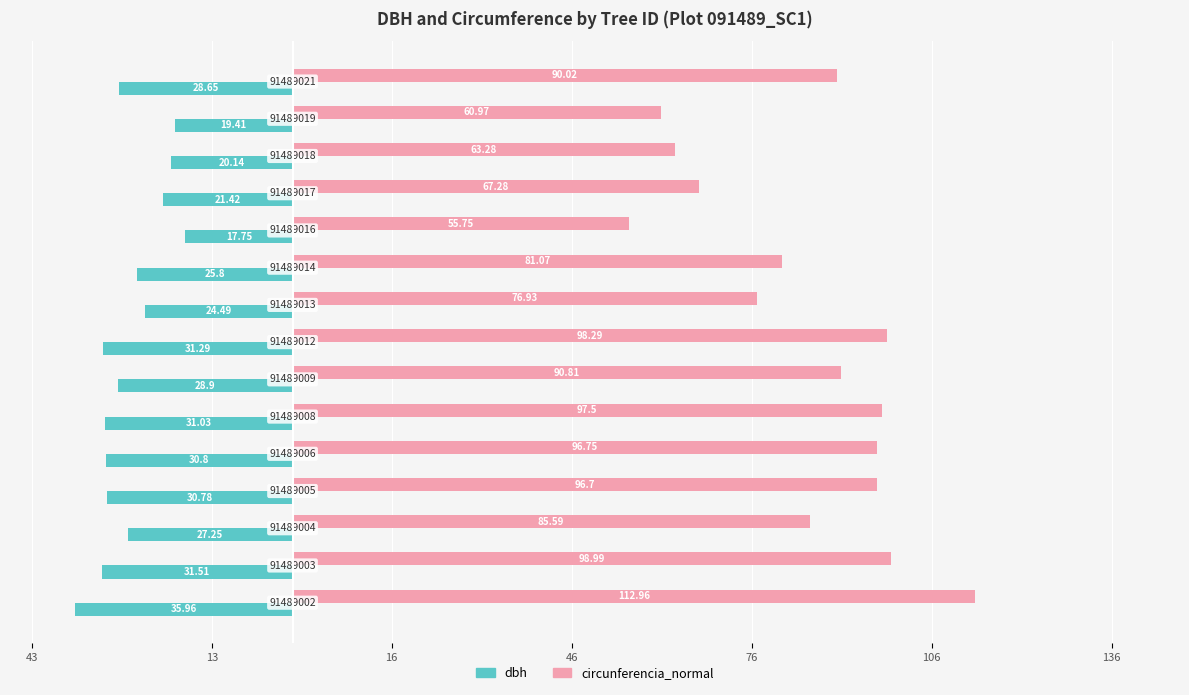

What are all the series names shown in the legend?

dbh, circunferencia_normal